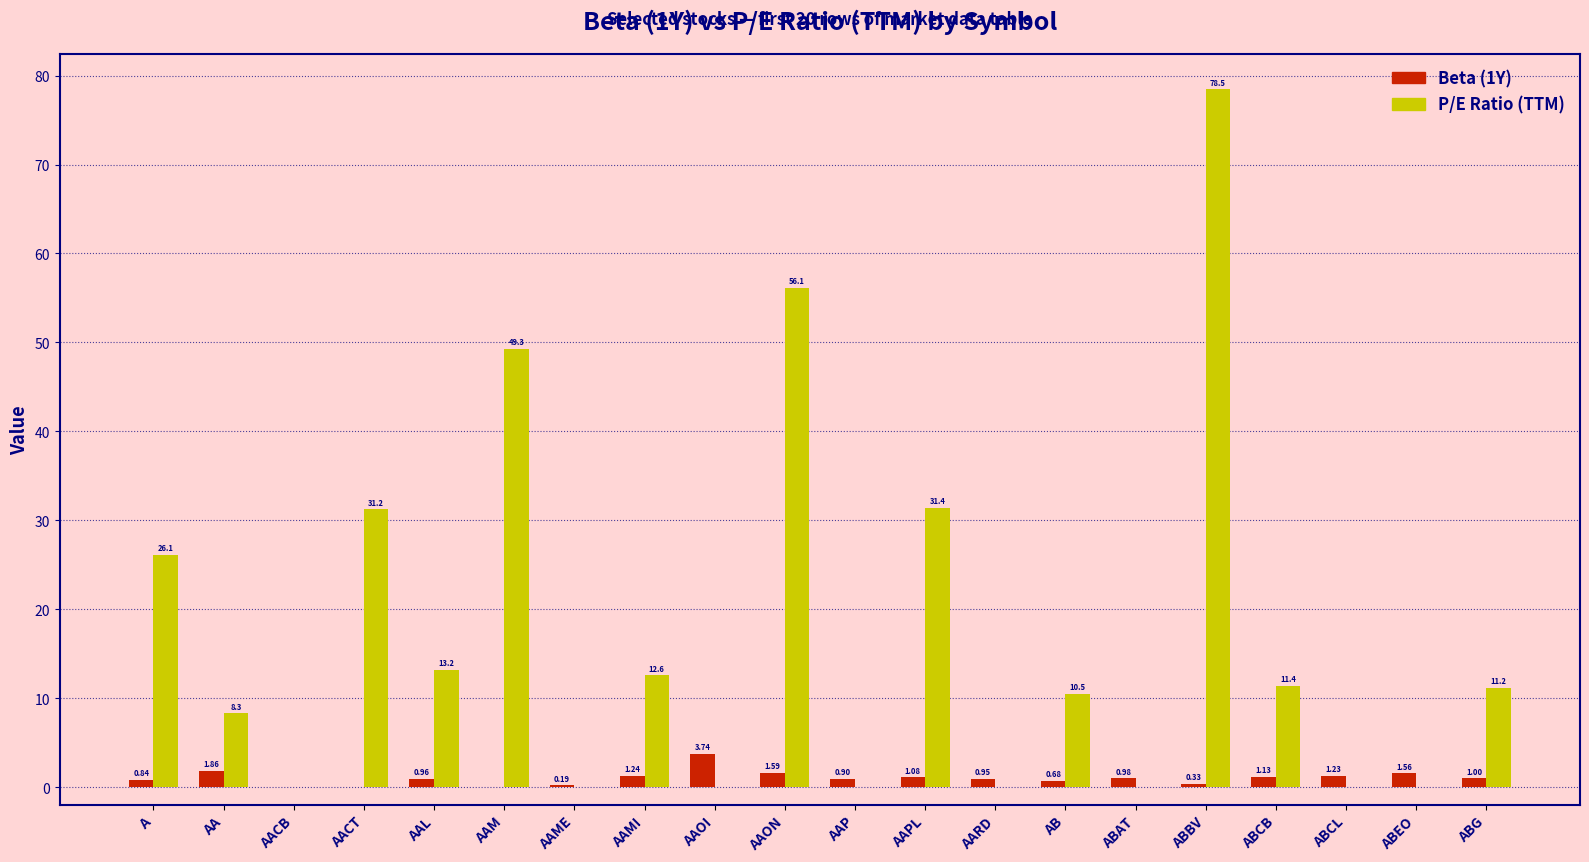

Is it true that Beta (1Y) equals 1.0 at AAL?

True